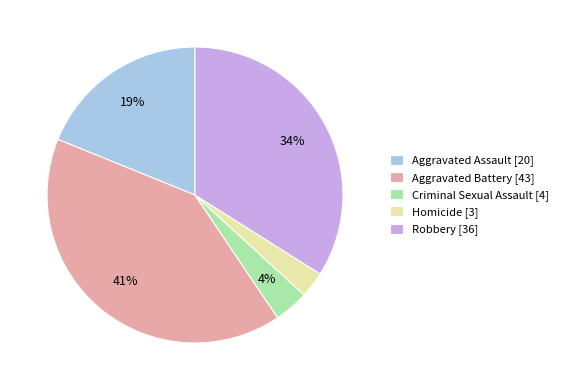

True or false: Aggravated Battery accounts for 41% of the total.

True